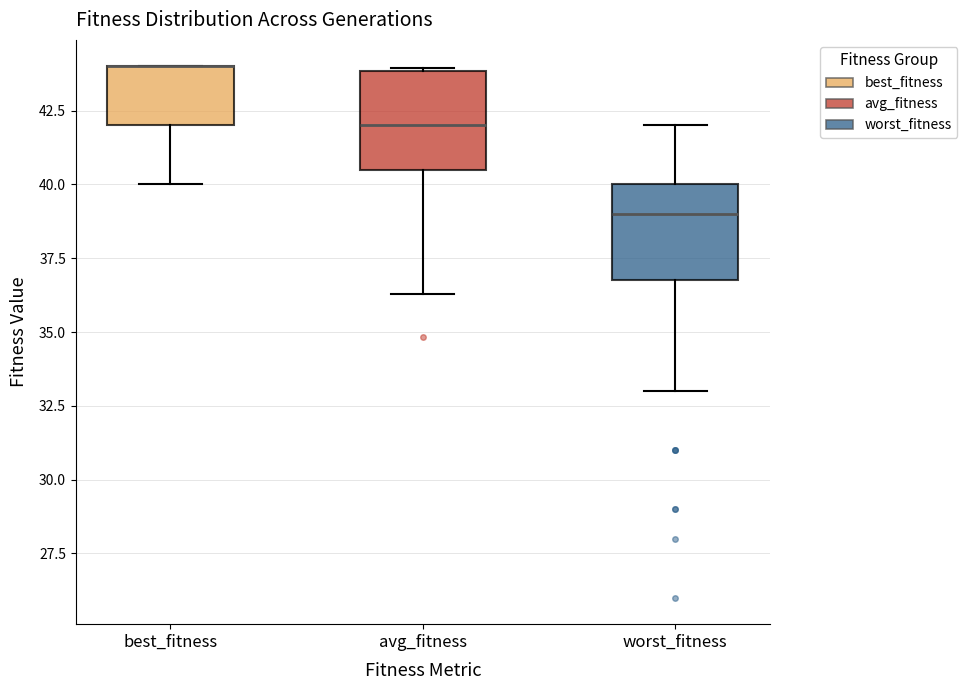

Reading left to right, transcribe this box plot: for each box, give where its median line is, the range the box spans, and where its two whiskers end, as read against the y-axis. The values are not printed on the chart, so give them approximately, as read against the axis.

best_fitness: median 44.0 (drawn on the box's upper edge), box 42.0 to 44.0, whiskers 40.0 to 44.0
avg_fitness: median 42.0, box 40.5 to 44.0, whiskers 36.5 to 44.0
worst_fitness: median 39.0, box 37.0 to 40.0, whiskers 33.0 to 42.0